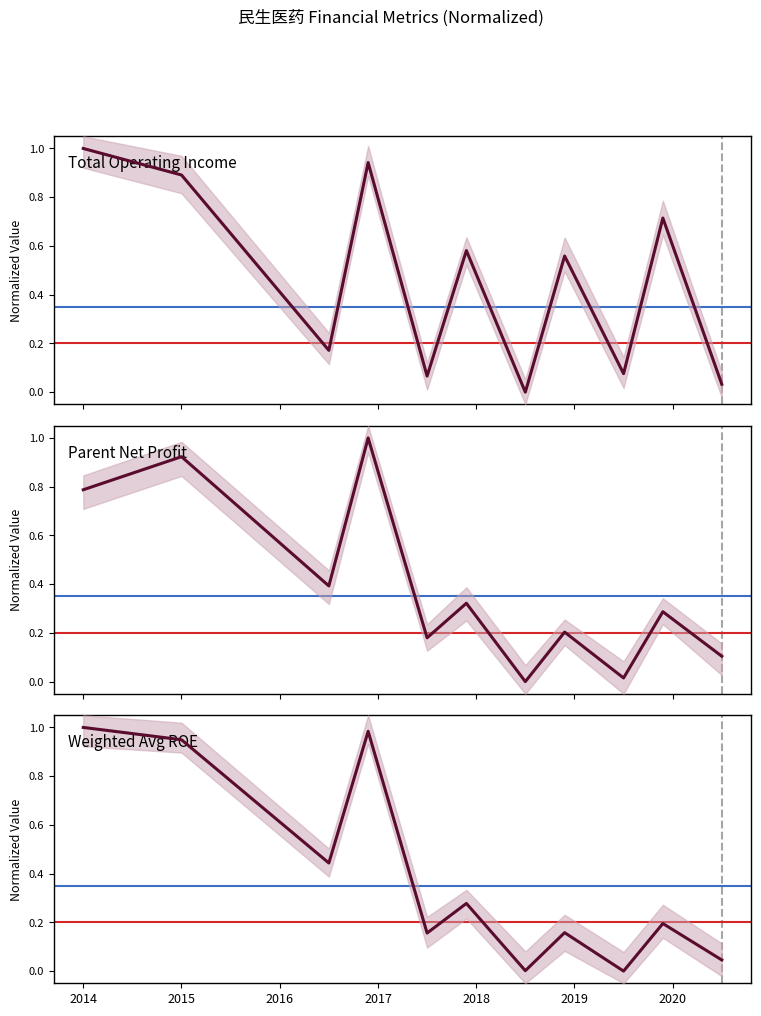

What are all the series names shown in the legend?

Total Operating Income, Parent Net Profit, Weighted Avg ROE